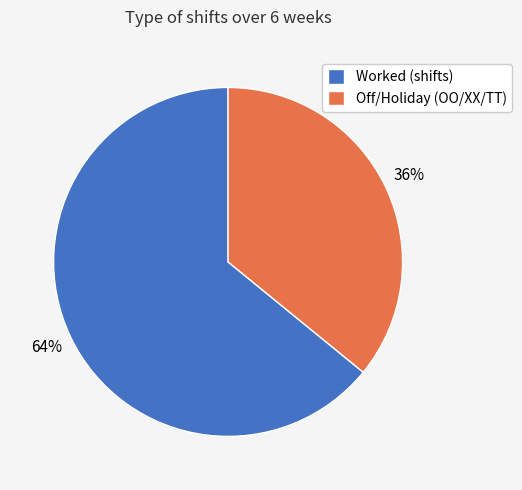

Approximately how many times larger is the value at Off/Holiday (OO/XX/TT) compared to Worked (shifts)?

0.6